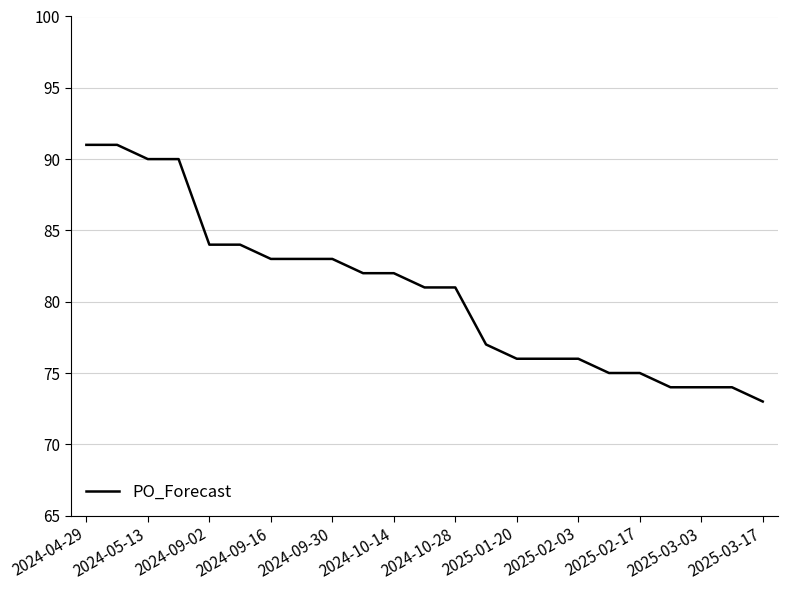

What is the difference between the maximum and minimum values?

18